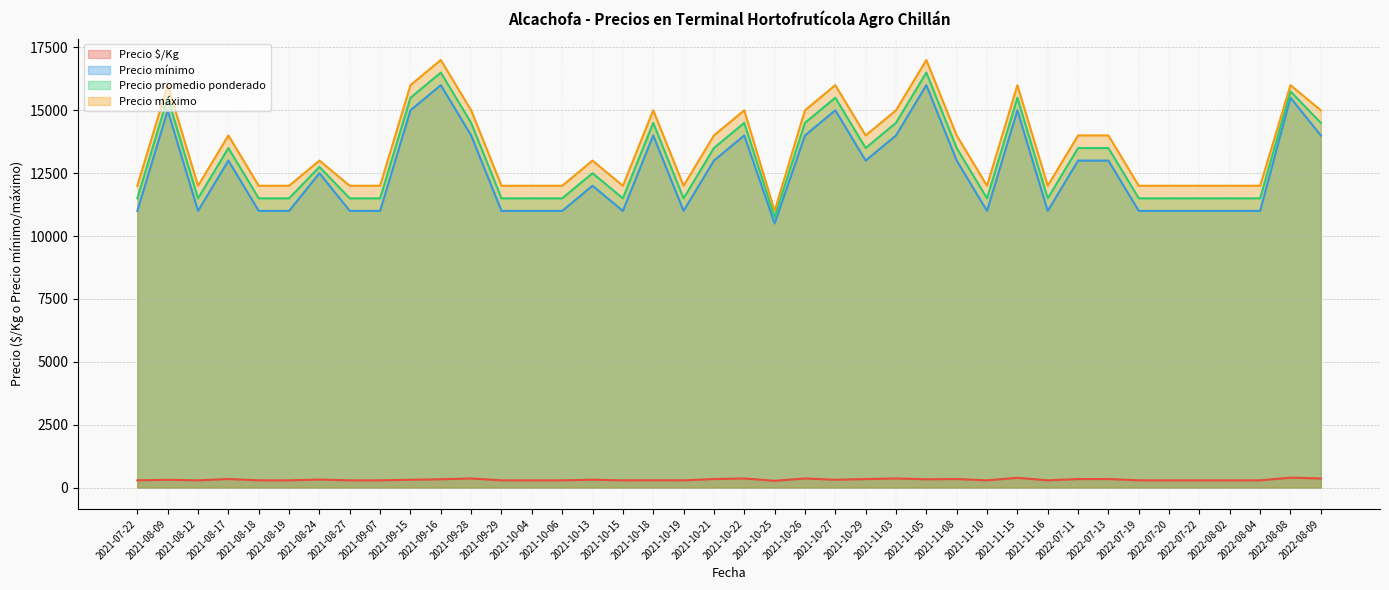

True or false: Precio mínimo and Precio máximo cross at least once.

False